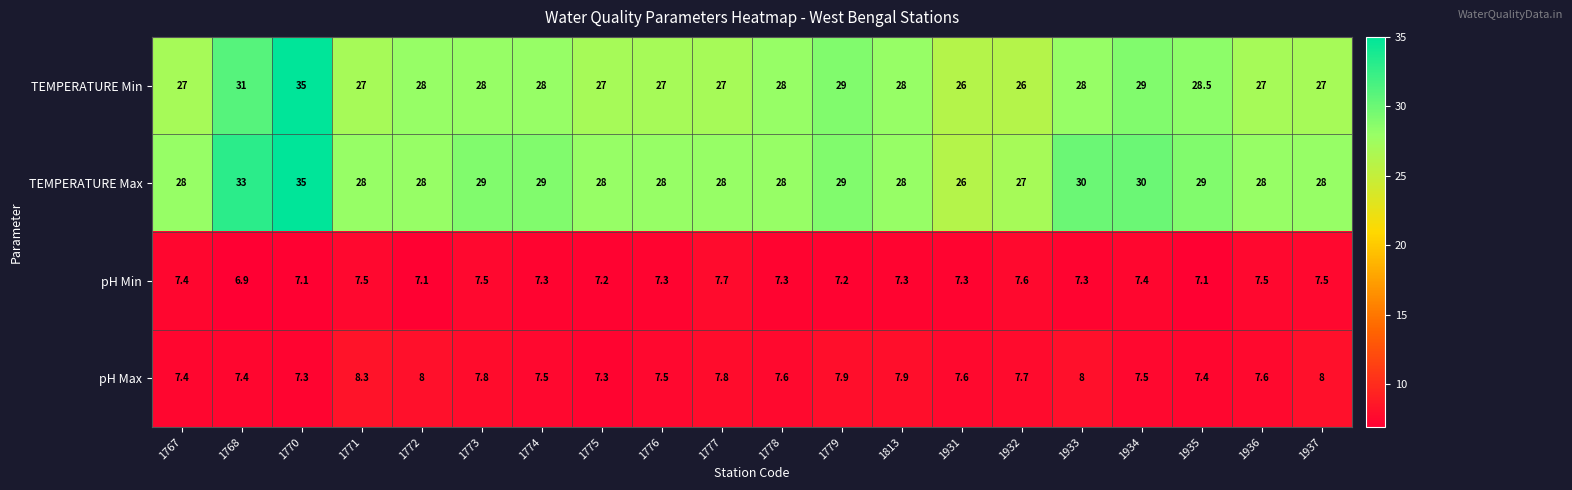

Which series changed the most between 1936 and 1937?

pH Max